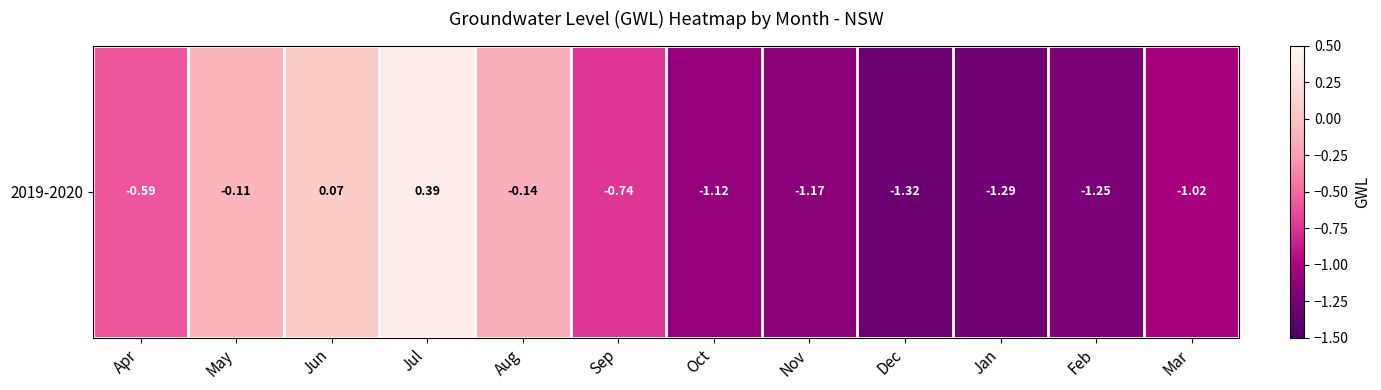

Rank the categories by value from lowest to highest.

Dec, Jan, Feb, Nov, Oct, Mar, Sep, Apr, Aug, May, Jun, Jul